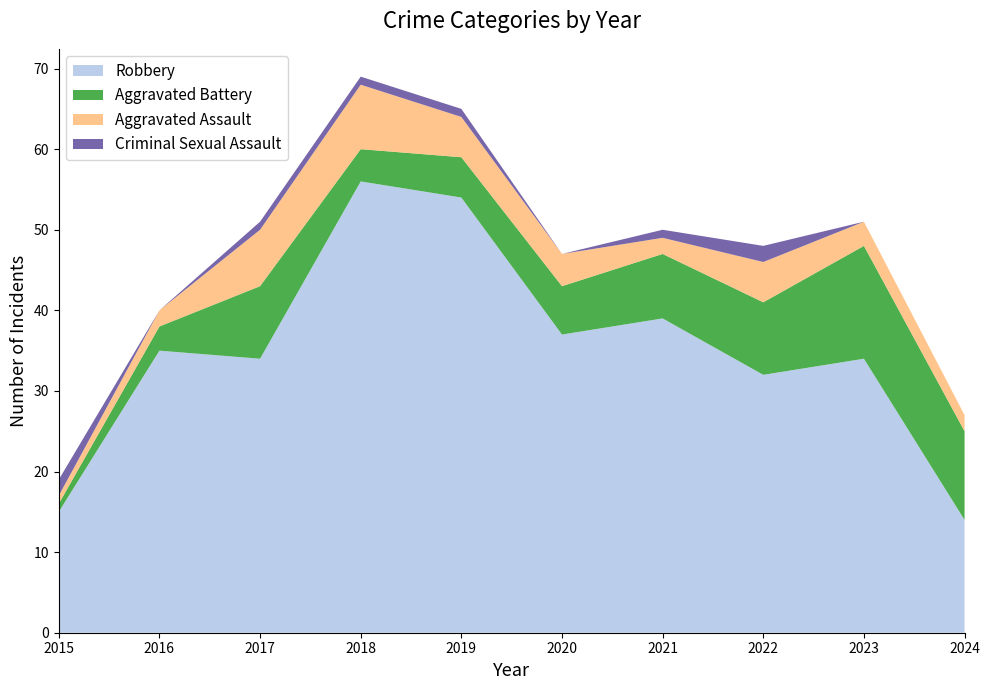

Reading left to right, transcribe all the data shown in this chart.

Robbery: 2015=15	2016=35	2017=34	2018=56	2019=54	2020=37	2021=39	2022=32	2023=34	2024=14
Aggravated Battery: 2015=1	2016=3	2017=9	2018=4	2019=5	2020=6	2021=8	2022=9	2023=14	2024=11
Aggravated Assault: 2015=1	2016=2	2017=7	2018=8	2019=5	2020=4	2021=2	2022=5	2023=3	2024=2
Criminal Sexual Assault: 2015=2	2016=0	2017=1	2018=1	2019=1	2020=0	2021=1	2022=2	2023=0	2024=0